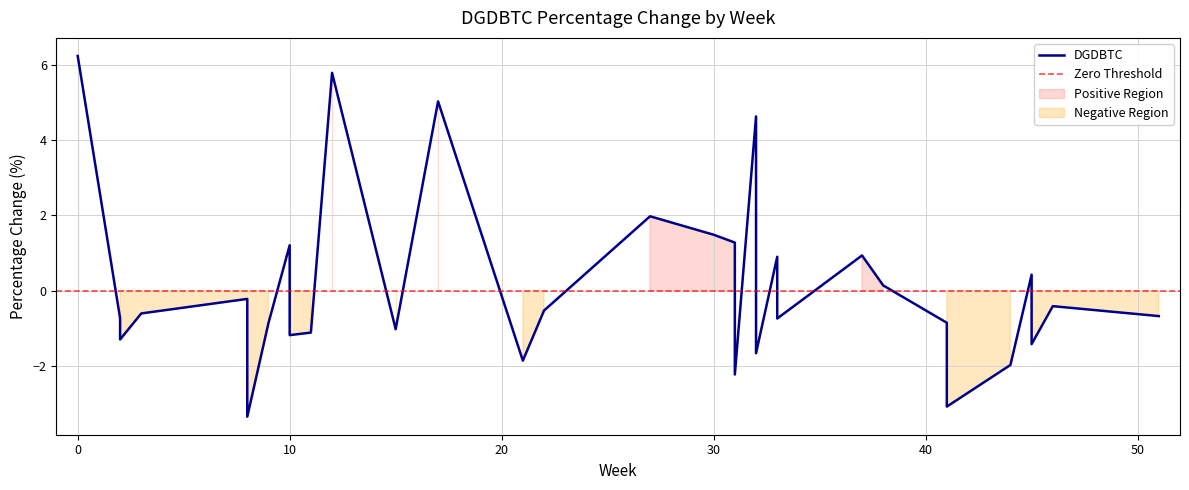

Does the chart display data point markers on the line(s)?

No